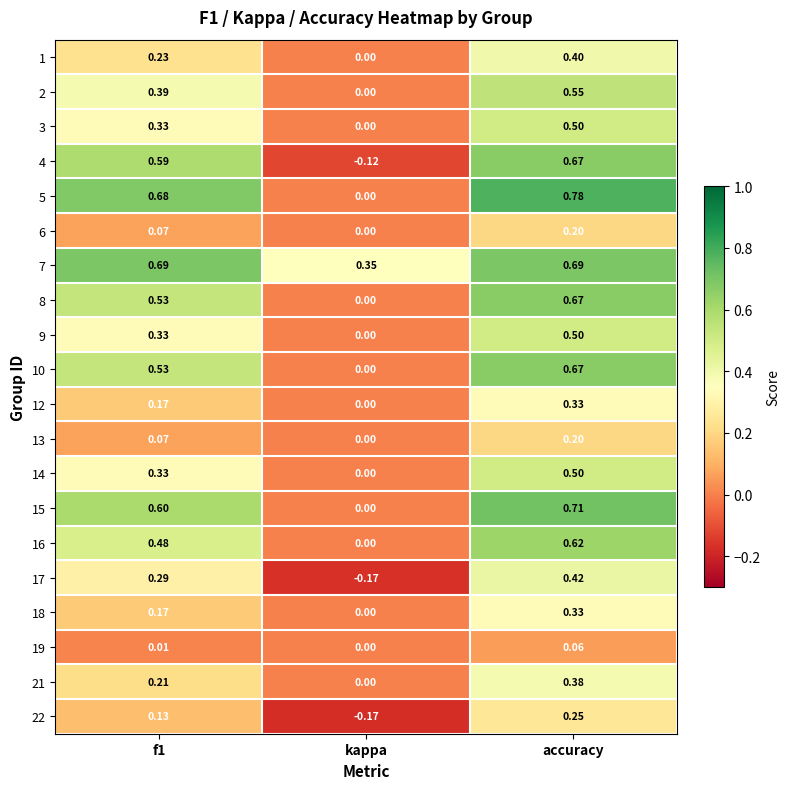

What is the difference between the highest and lowest values at kappa?

0.5